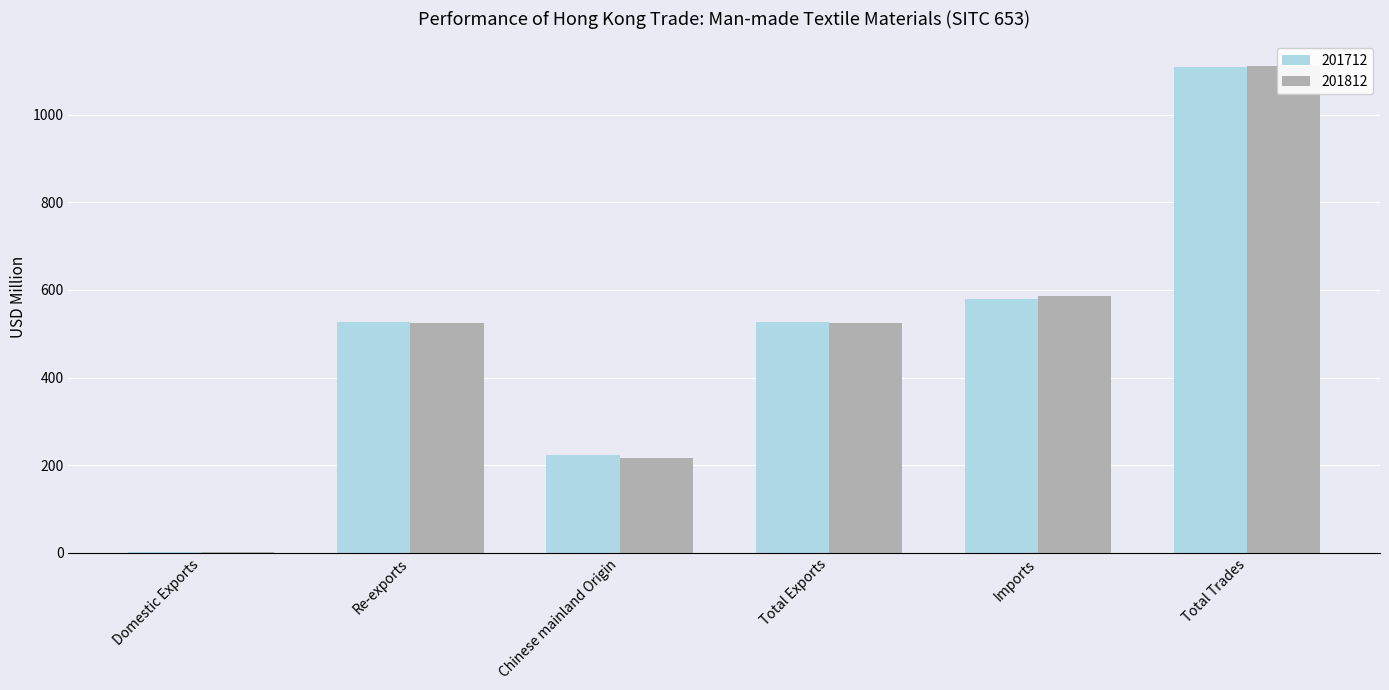

At which label does 201812 first exceed 525?

Total Exports